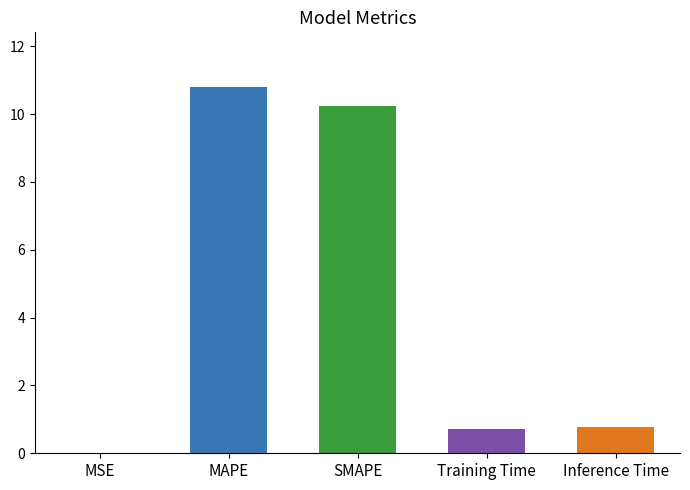

Does the chart contain stacked bars?

No